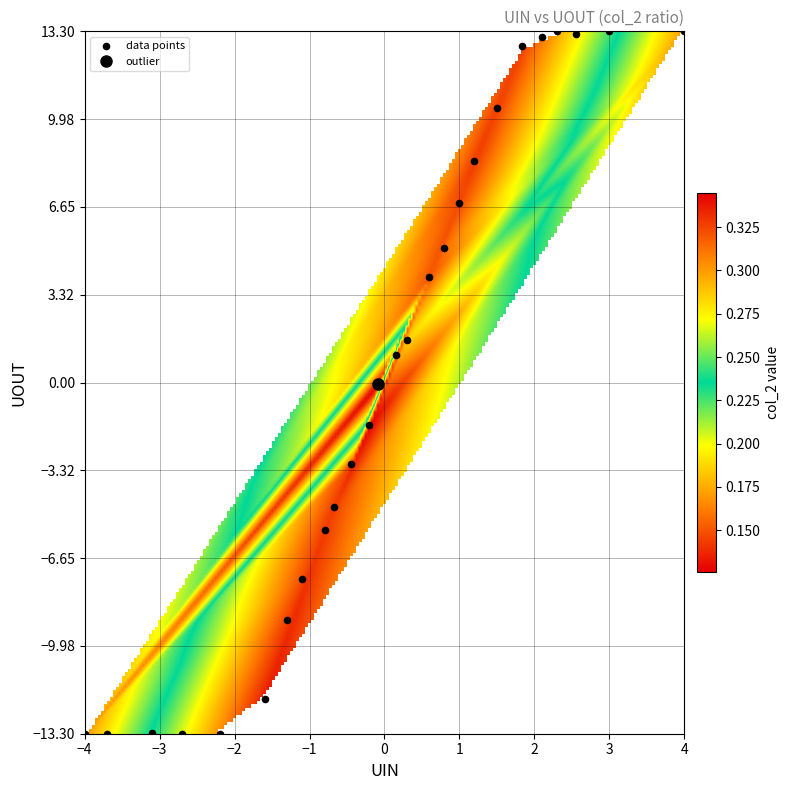

What is the range of X values (max minus min)?

8.0